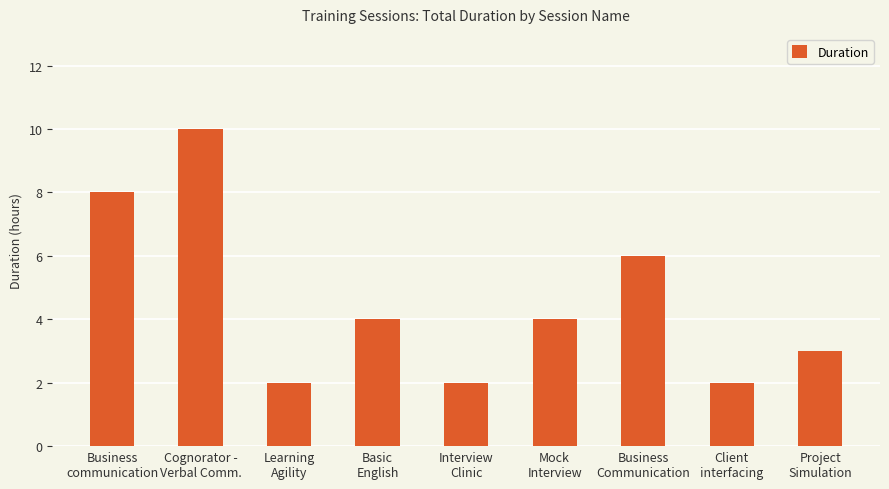

What is the maximum value shown in the chart?

10